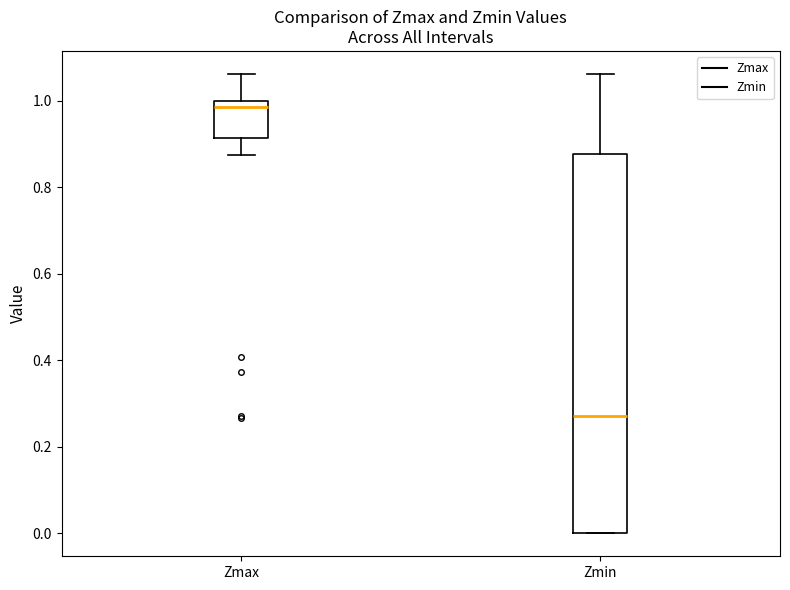

Reading left to right, read every box against the y-axis: the position of its median line, the range the box covers, and the ends of its whiskers. The values are not printed on the chart, so give them approximately, as read against the axis.

Zmax: median 0.98, box 0.92 to 1.00, whiskers 0.88 to 1.06
Zmin: median 0.28, box 0.00 to 0.88, whiskers 0.00 to 1.06